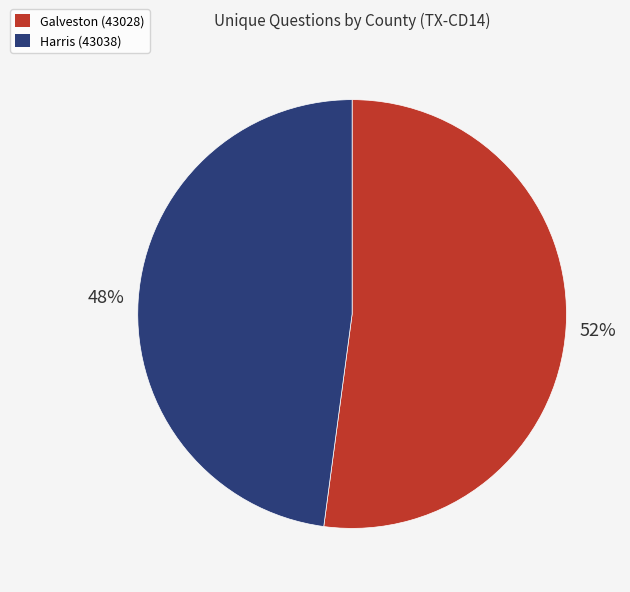

To the nearest percent, what is the difference between the largest and smallest slice percentages?

4%